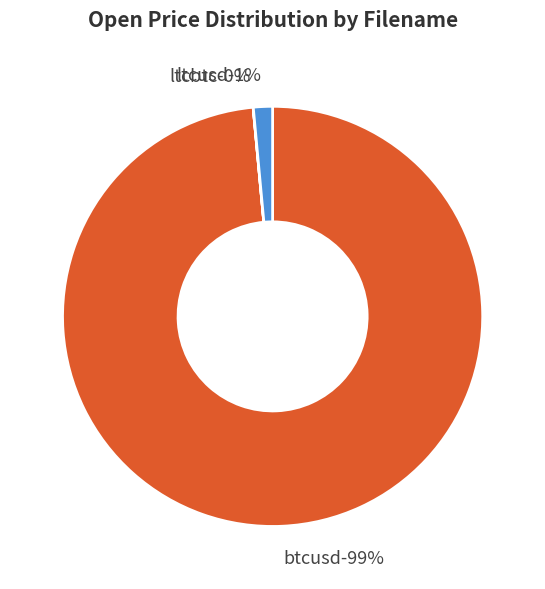

To the nearest percent, what is the difference between the ltcbtc and btcusd slice percentages?

99%